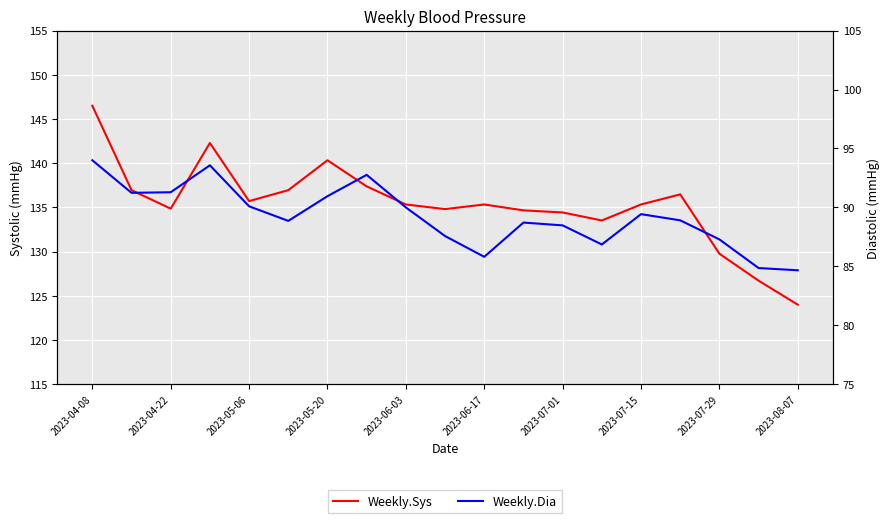

What is the lowest value of the Weekly.Sys series?

124.0